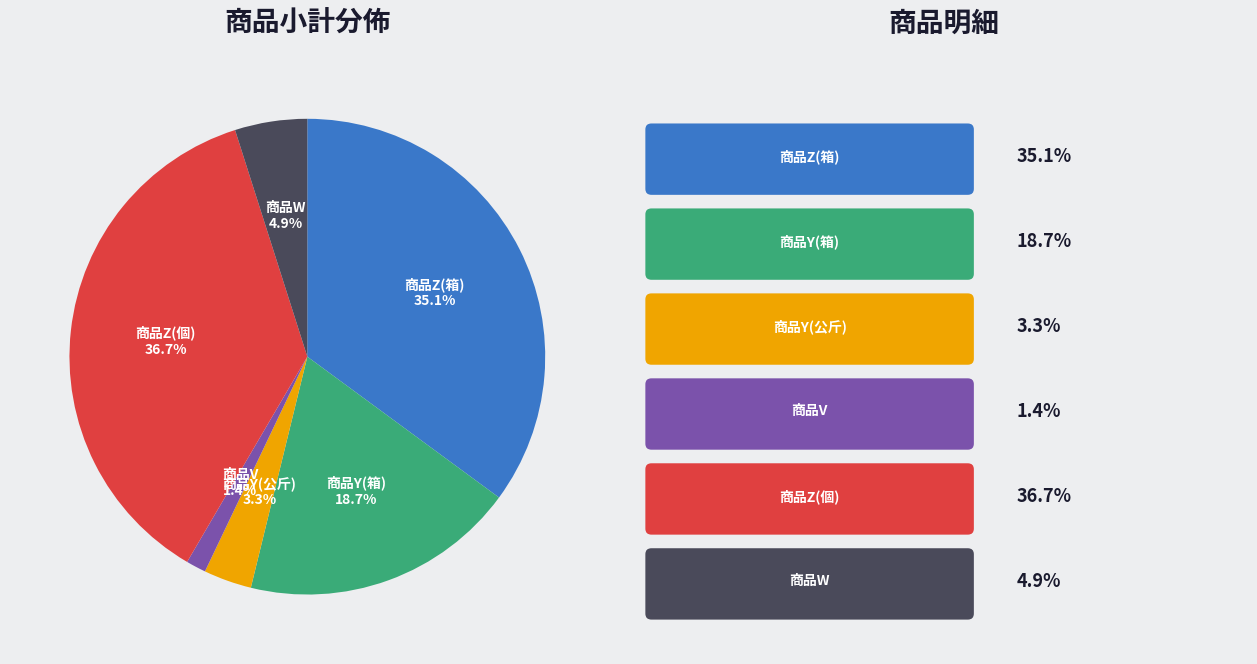

Which slice is the smallest?

商品V